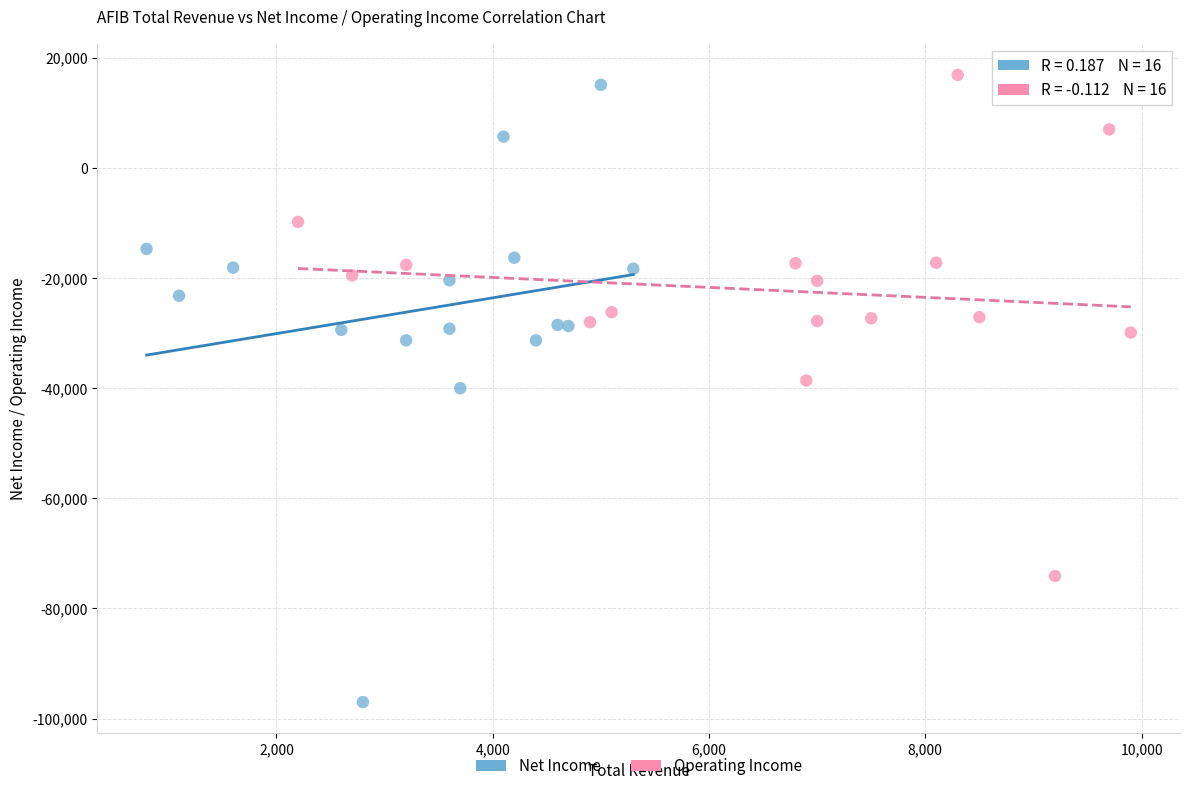

Which series reaches the maximum Y coordinate?

Operating Income